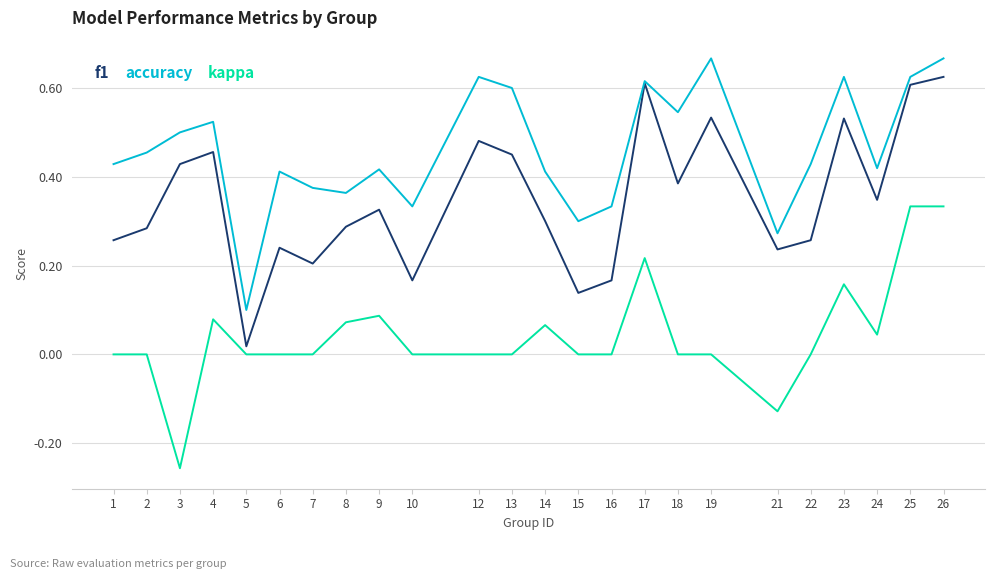

How many lines are shown in the chart?

3